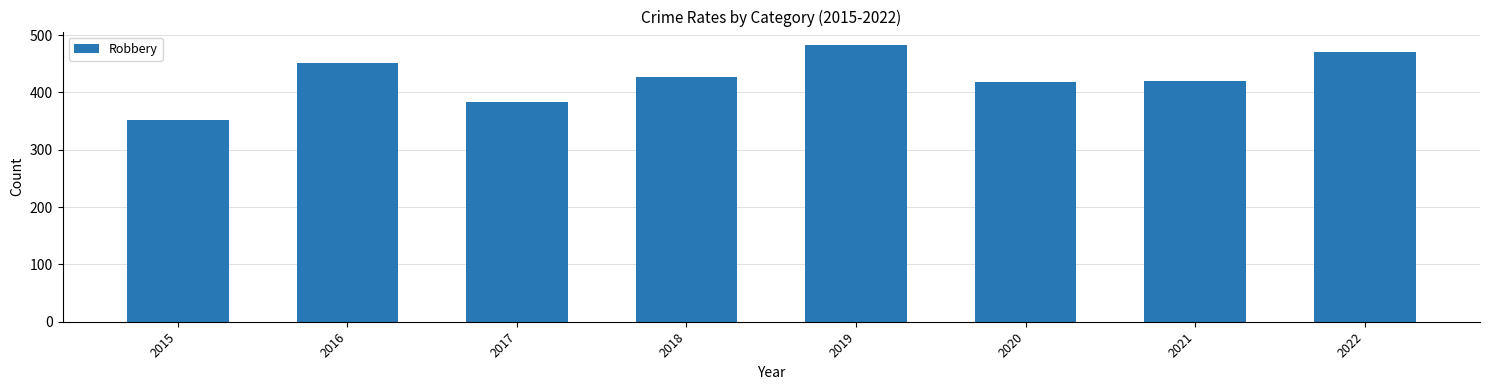

What is the value of the 5th bar from the left?

482